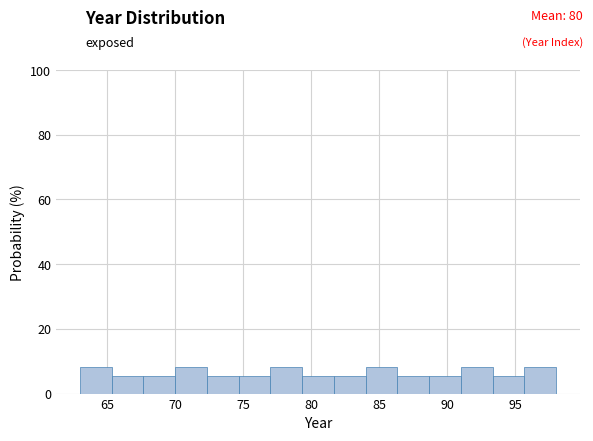

Reading left to right, transcribe this chart: for each bar, give the range it covers on the x-axis and its height. Neither the bar edges nor the heights are printed on the chart, so give them approximately, as read against the axes.

63.0 to 65.5: 8
65.5 to 67.5: 6
67.5 to 70.0: 6
70.0 to 72.5: 8
72.5 to 74.5: 6
74.5 to 77.0: 6
77.0 to 79.5: 8
79.5 to 81.5: 6
81.5 to 84.0: 6
84.0 to 86.5: 8
86.5 to 88.5: 6
88.5 to 91.0: 6
91.0 to 93.5: 8
93.5 to 95.5: 6
95.5 to 98.0: 8